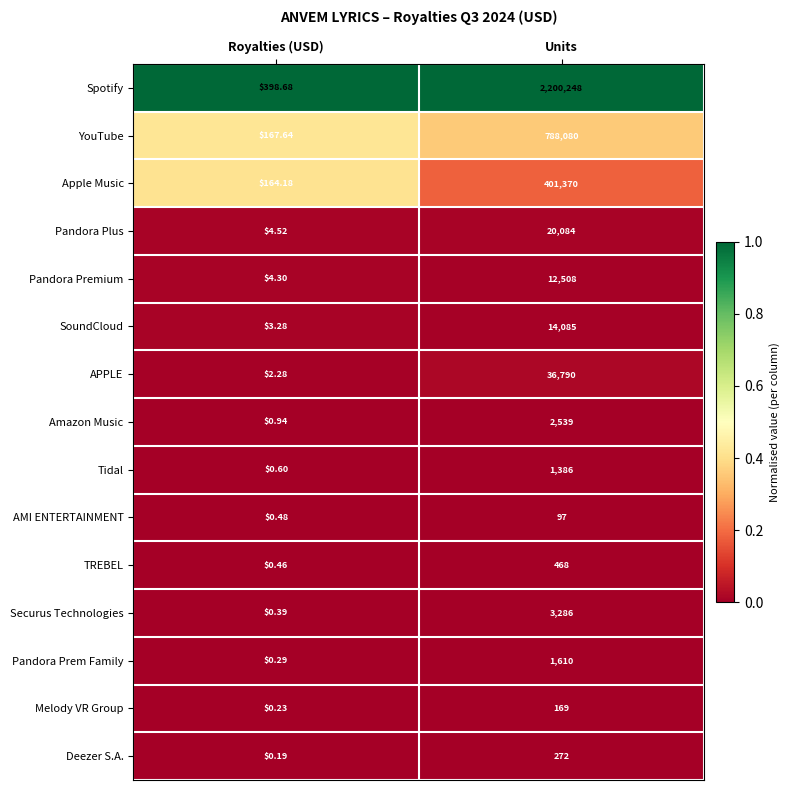

Which series has the widest spread of values?

Spotify